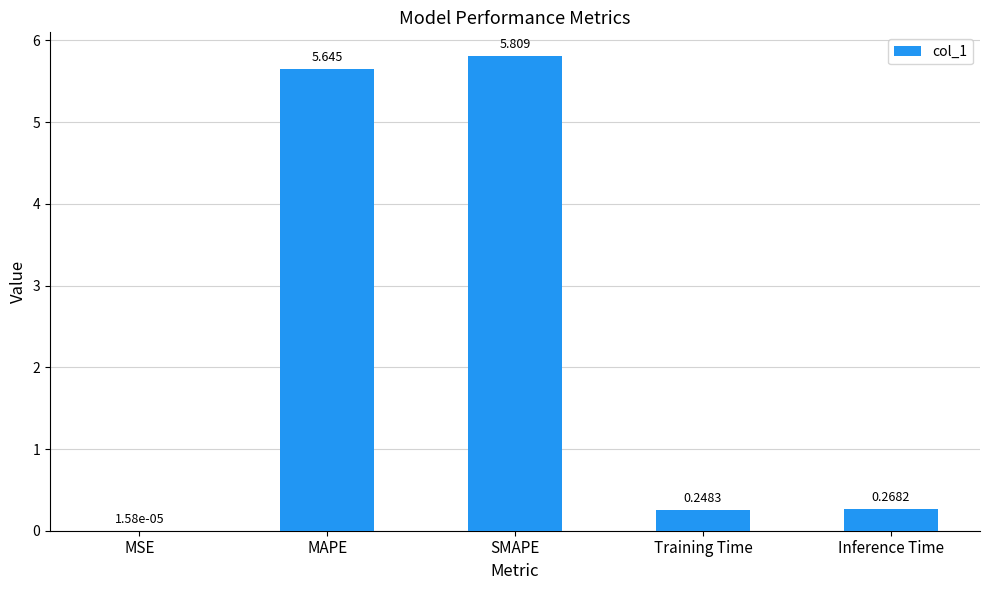

Which has a higher value, SMAPE or Training Time?

SMAPE